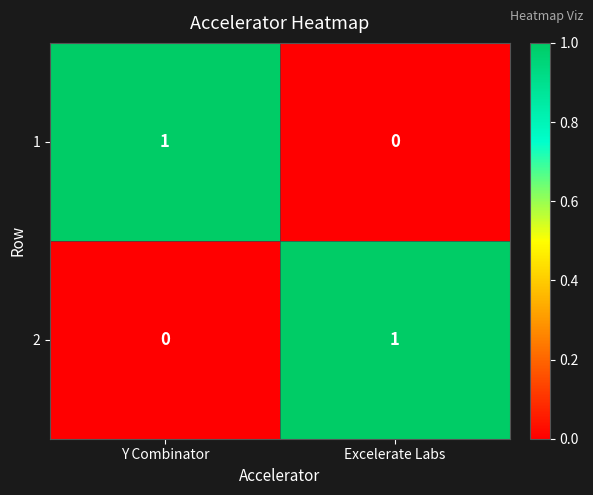

The value of 2 at Y Combinator is 0. True or false?

True